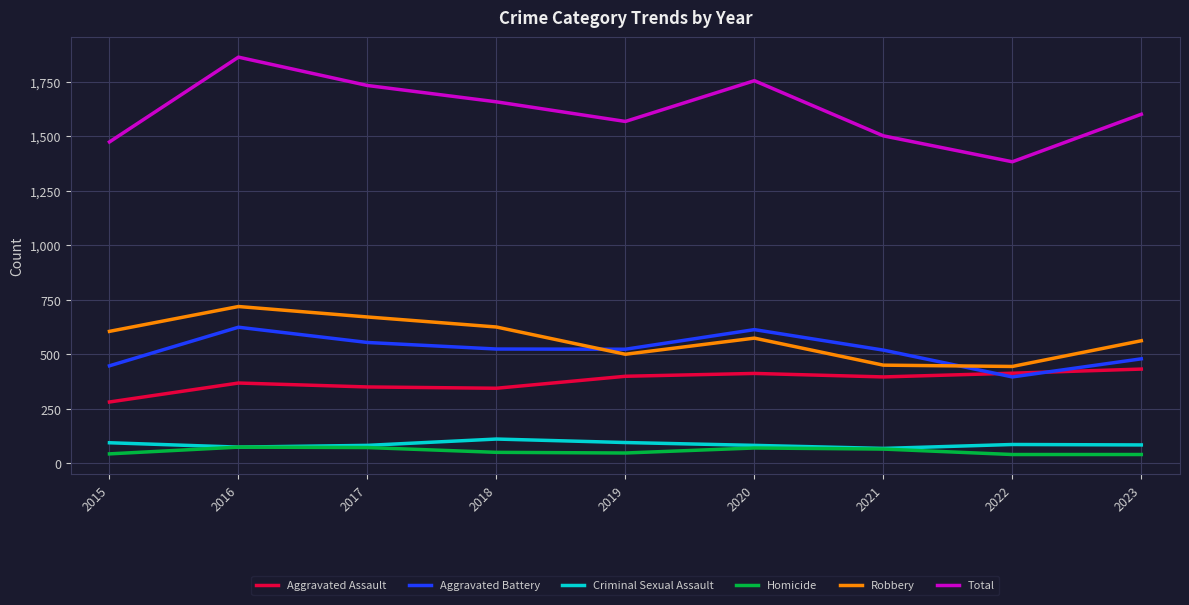

At which label does Aggravated Battery first exceed 524?

2016